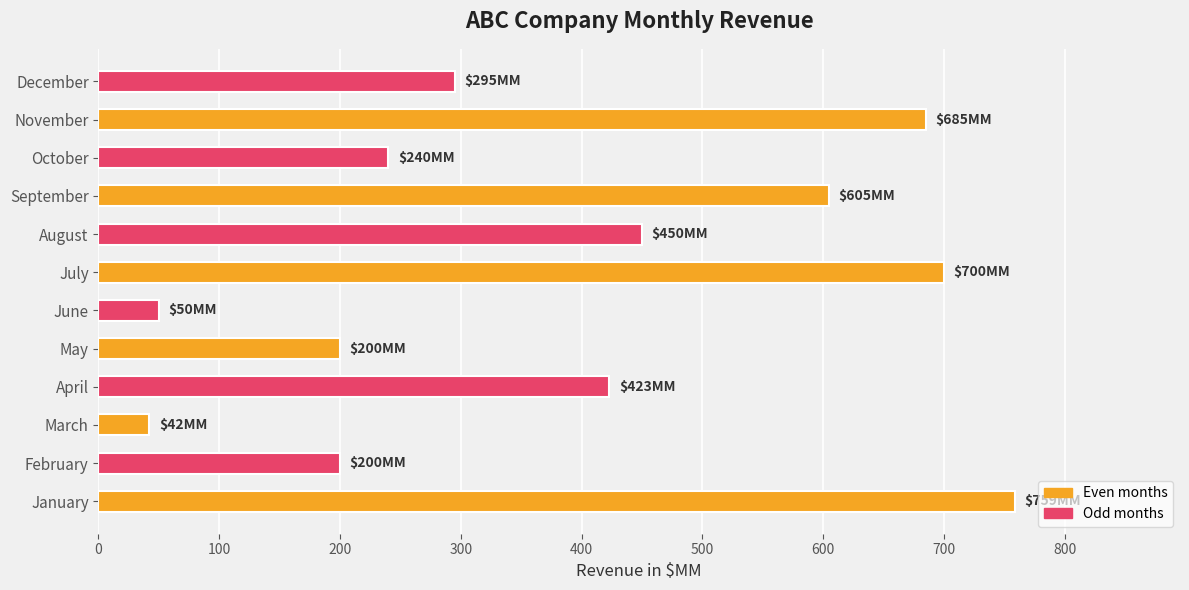

Reading top to bottom, what are all the values shown in this chart?

December=295	November=685	October=240	September=605	August=450	July=700	June=50	May=200	April=423	March=42	February=200	January=759